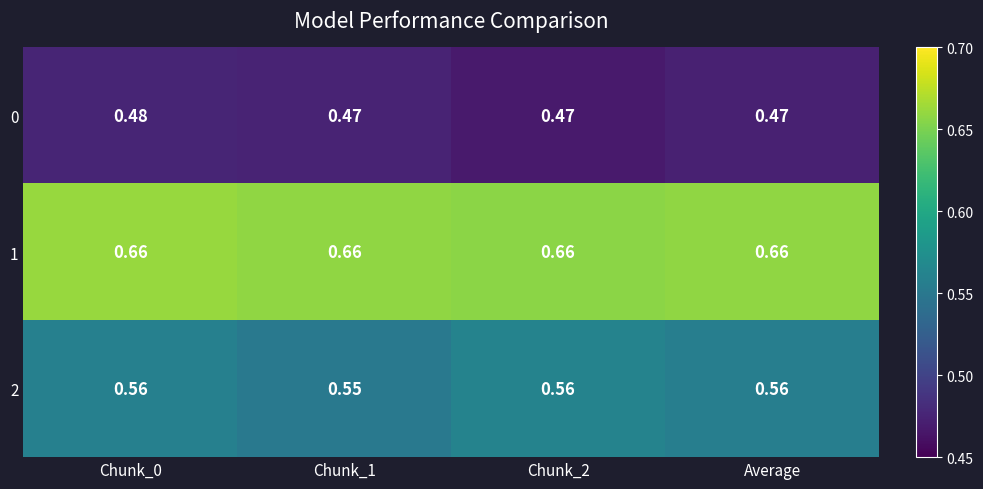

Is the value of 0 at Chunk_1 greater than the value of 1 at Chunk_2?

No